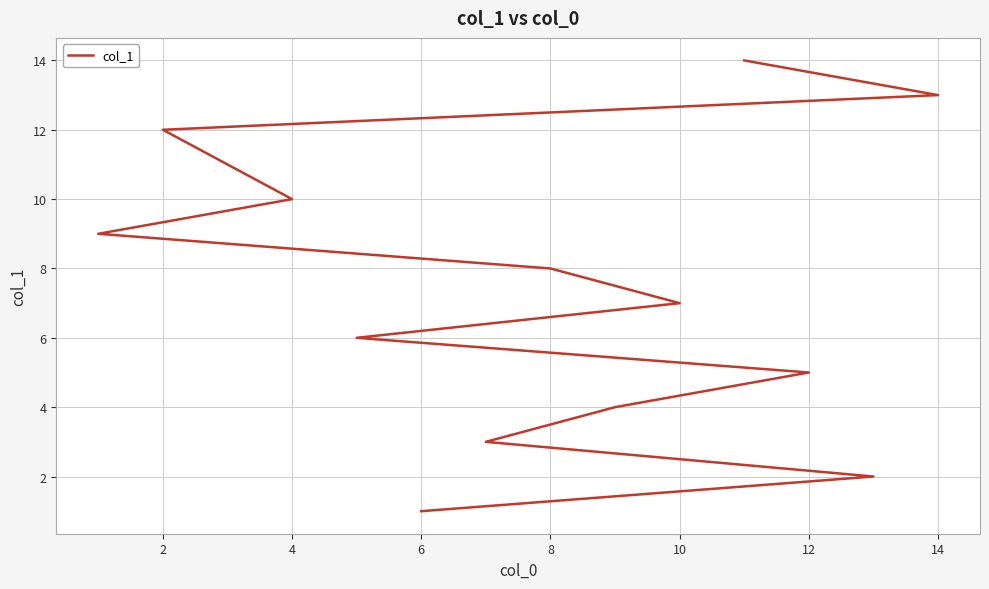

How many series are shown in this chart?

1